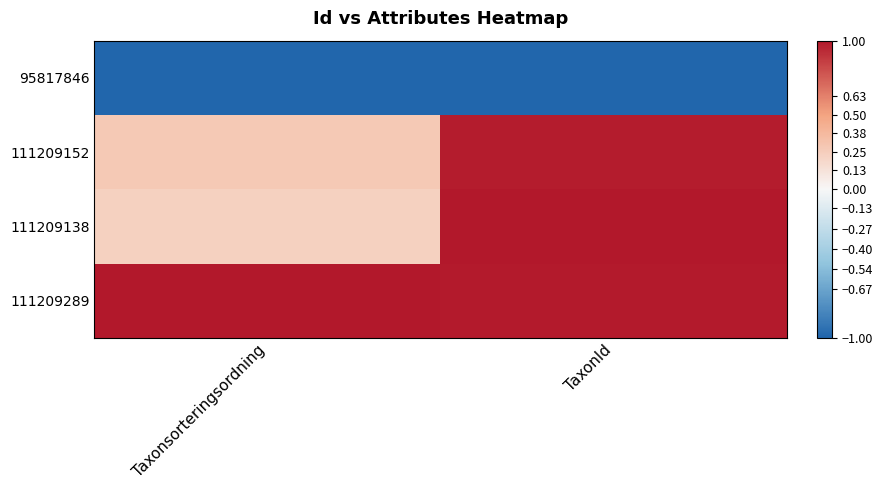

Reading right to left, transcribe all the data shown in this chart.

95817846: TaxonId=-1.0	Taxonsorteringsordning=-1.0
111209152: TaxonId=1.0	Taxonsorteringsordning=0.3
111209138: TaxonId=1.0	Taxonsorteringsordning=0.2
111209289: TaxonId=1.0	Taxonsorteringsordning=1.0